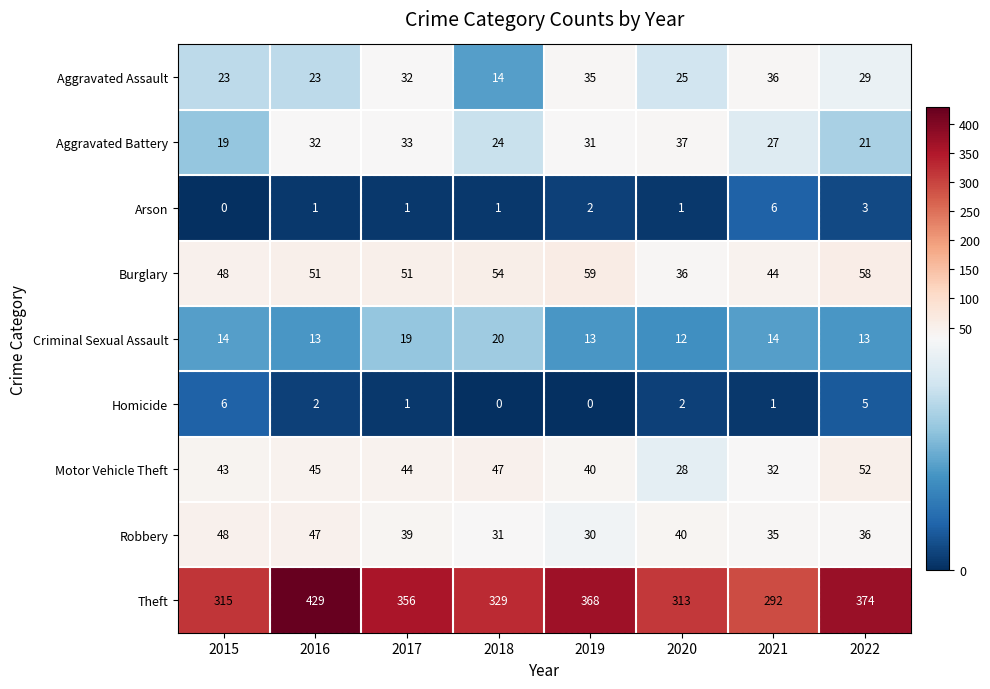

List the labels in order of Theft value, smallest first.

2021, 2020, 2015, 2018, 2017, 2019, 2022, 2016